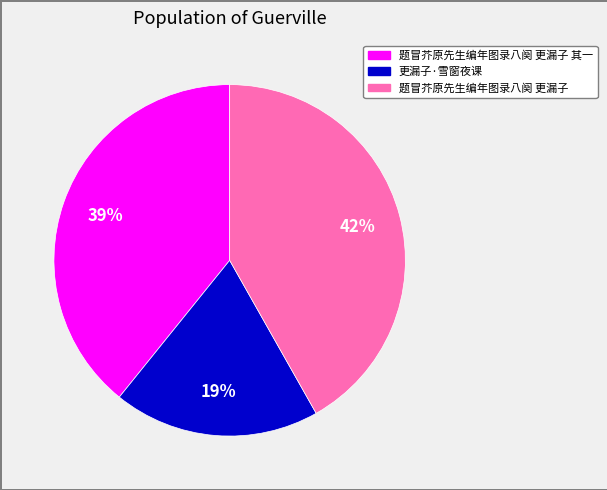

Is there any slice that represents more than half of the pie?

No